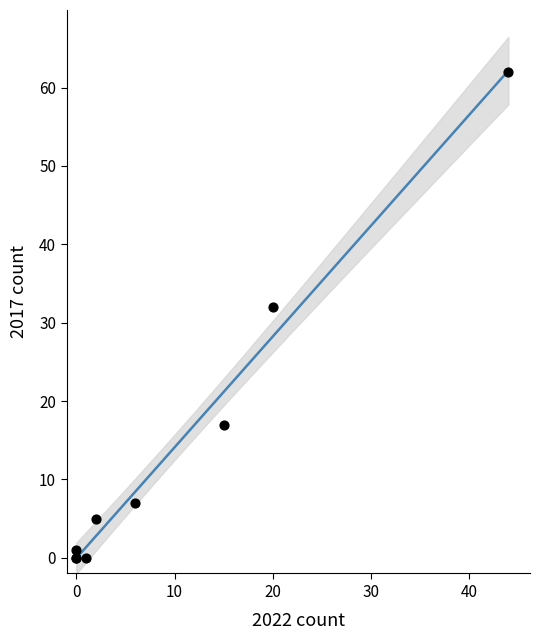

What Y value in the scatter plot is closest to 31?

32